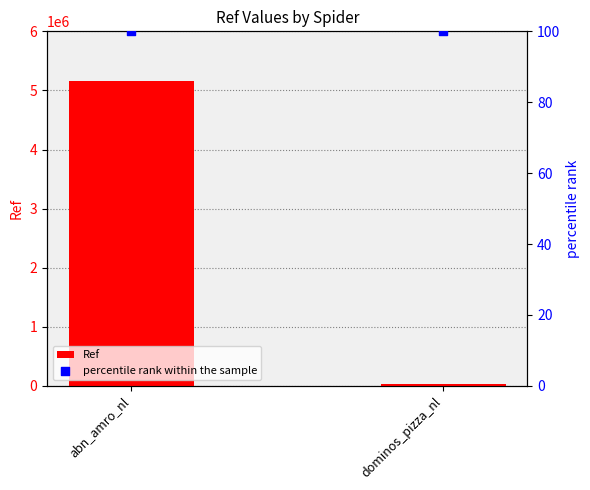

Which series contains the lowest Y value?

percentile rank within the sample